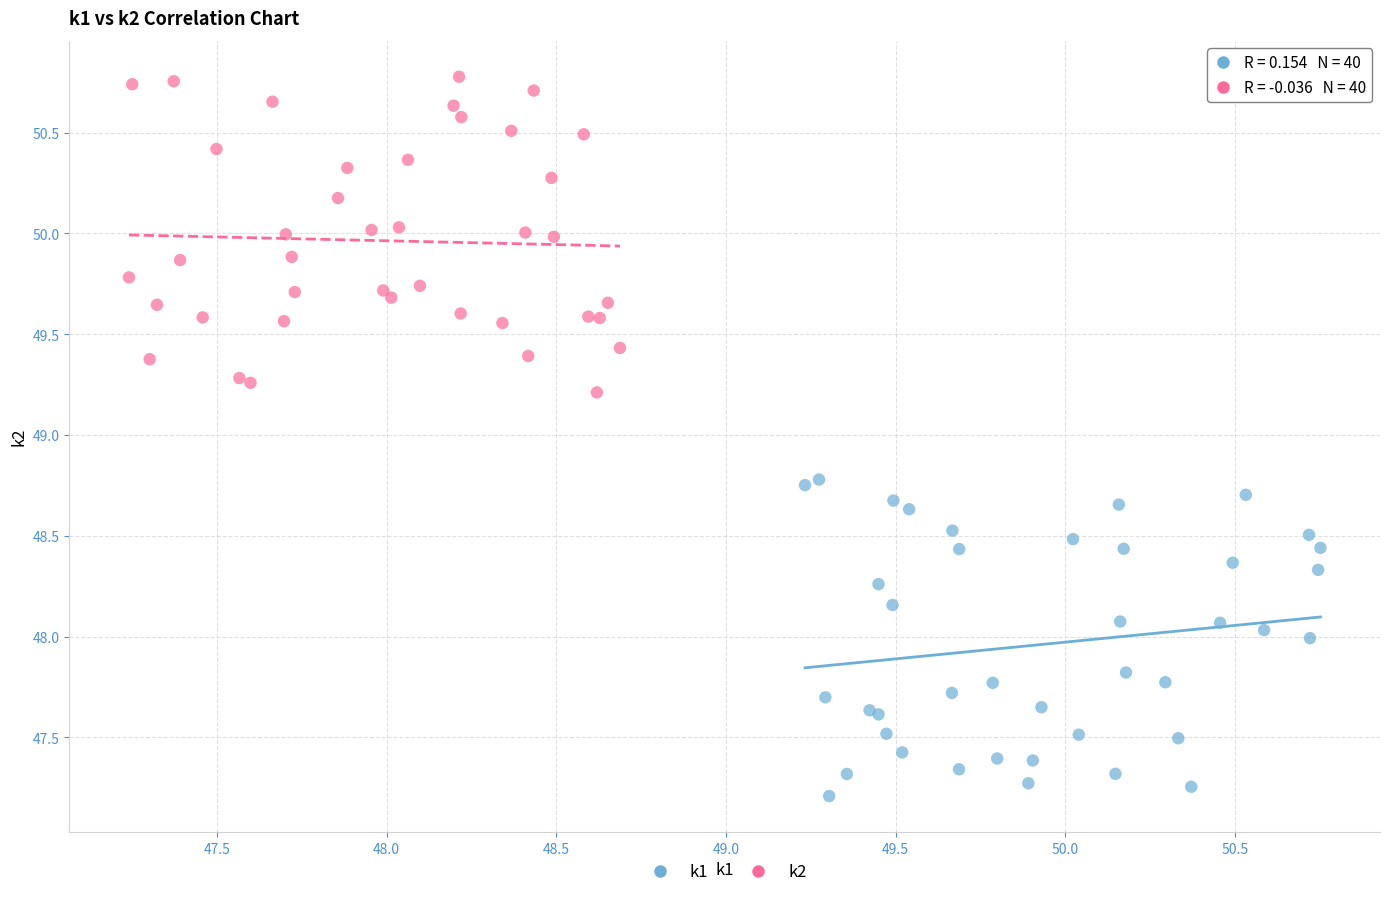

What are all the series names shown in the legend?

k1, k2